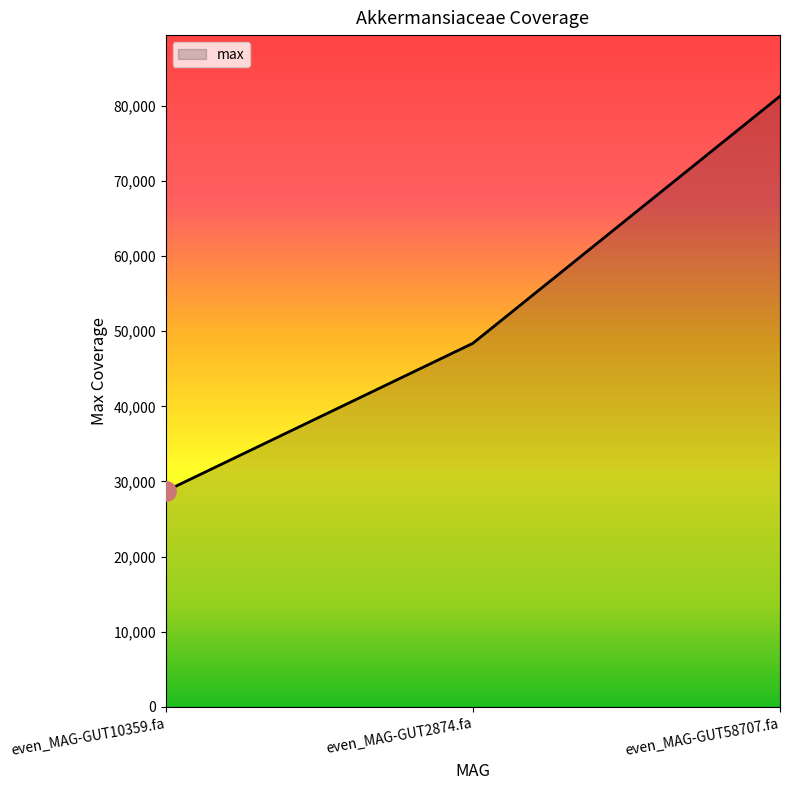

List the labels in order of value, smallest first.

even_MAG-GUT10359.fa, even_MAG-GUT2874.fa, even_MAG-GUT58707.fa